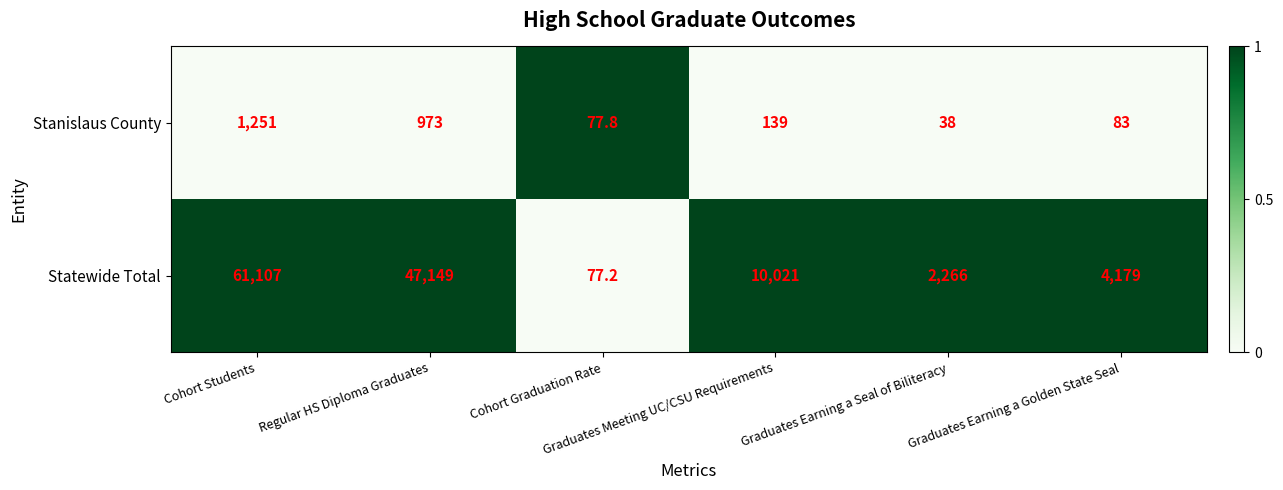

Which series has the largest total across all categories?

Statewide Total